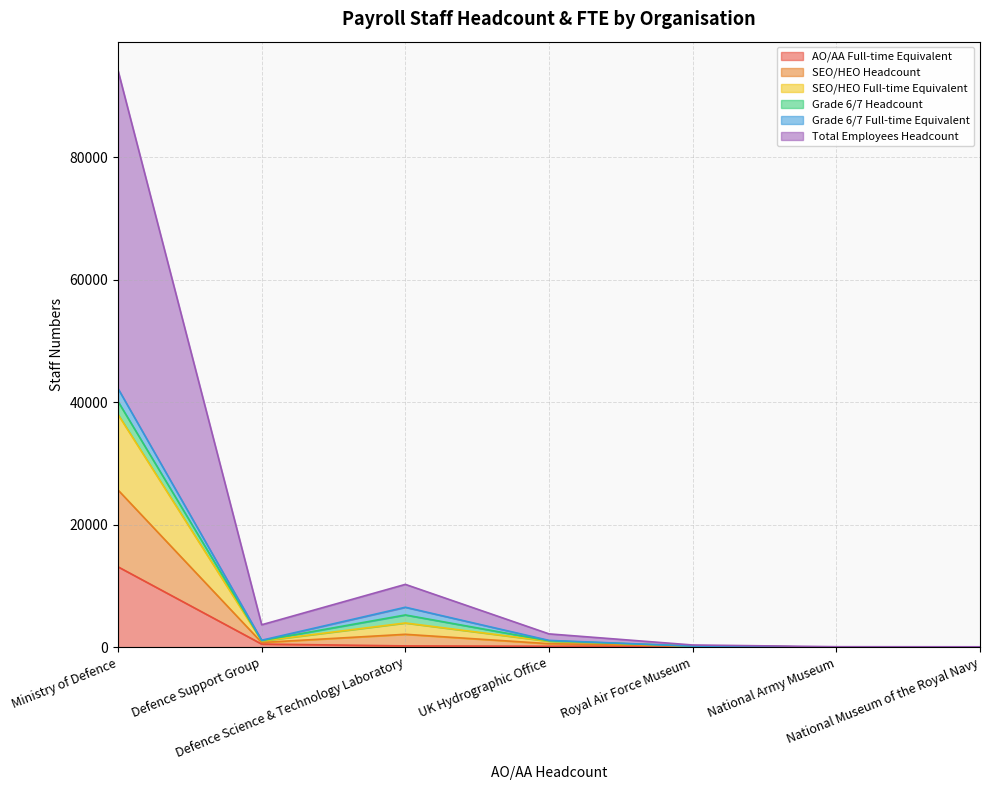

What is the highest value of the AO/AA Full-time Equivalent series?

13119